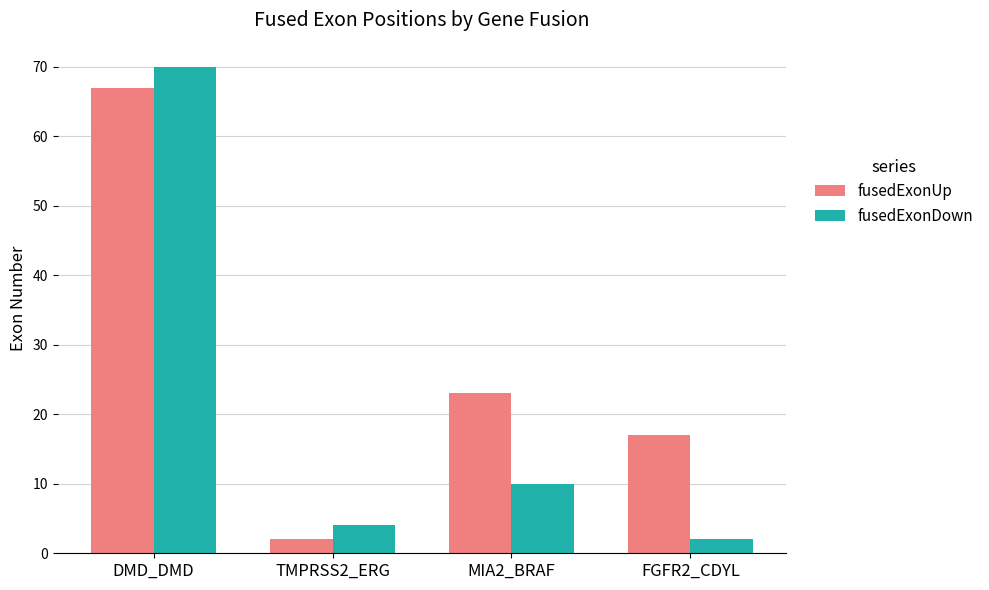

Reading left to right, list all the values displayed in this chart.

fusedExonUp: DMD_DMD=67	TMPRSS2_ERG=2	MIA2_BRAF=23	FGFR2_CDYL=17
fusedExonDown: DMD_DMD=70	TMPRSS2_ERG=4	MIA2_BRAF=10	FGFR2_CDYL=2